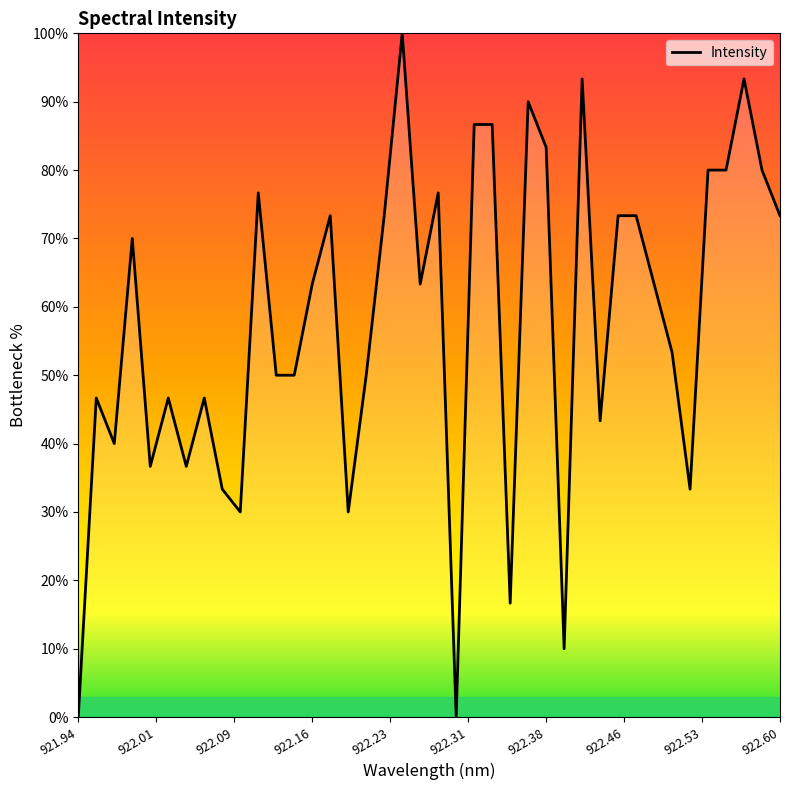

What is the difference between the maximum and minimum values?

100.0